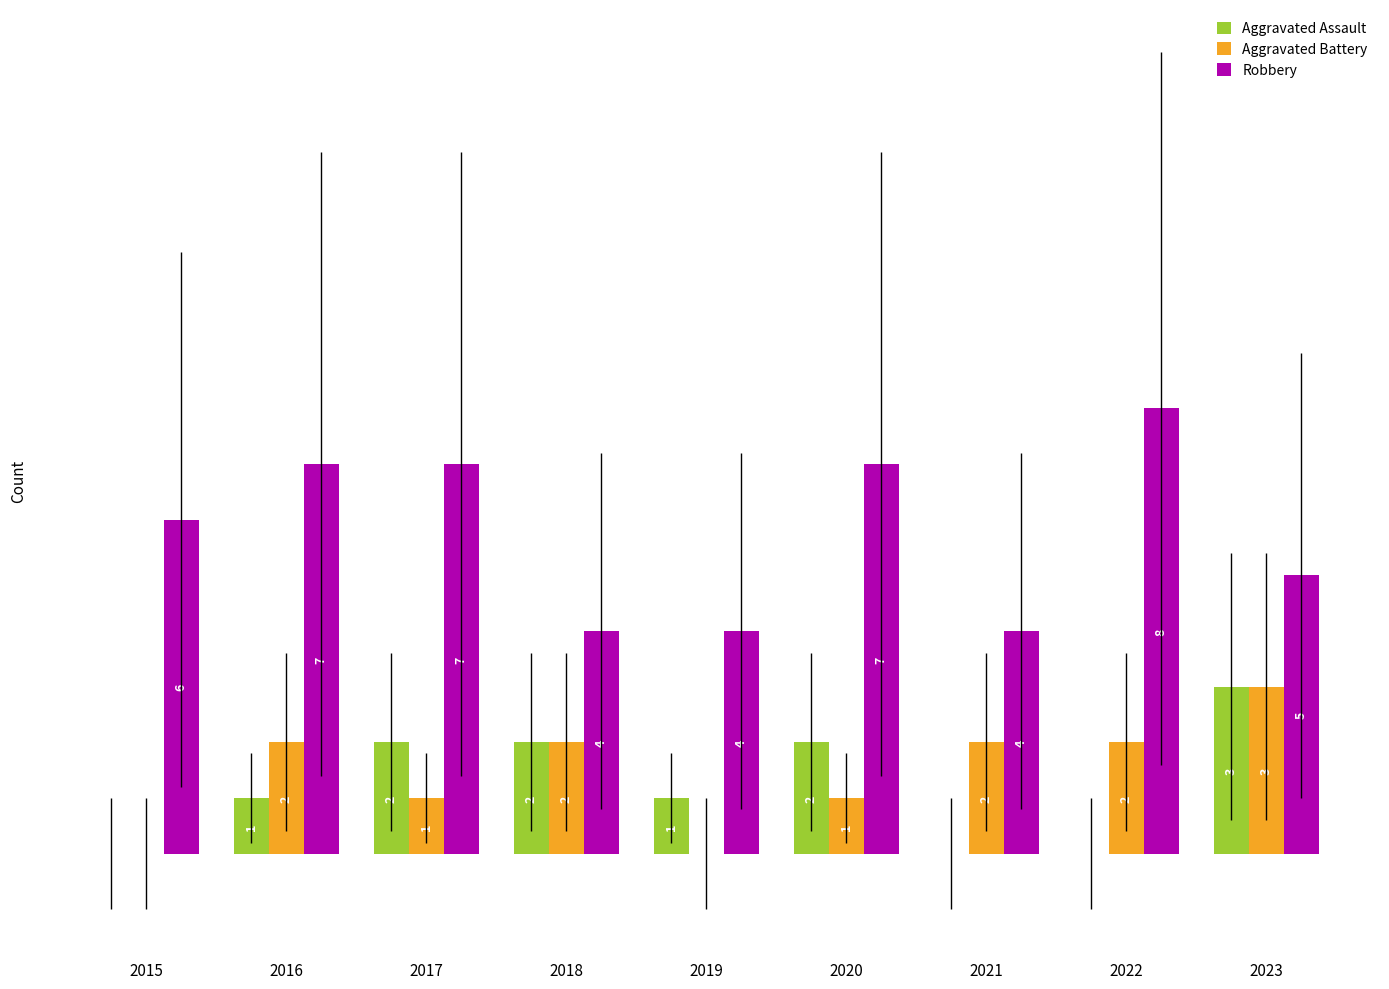

Which series has the largest total across all categories?

Robbery